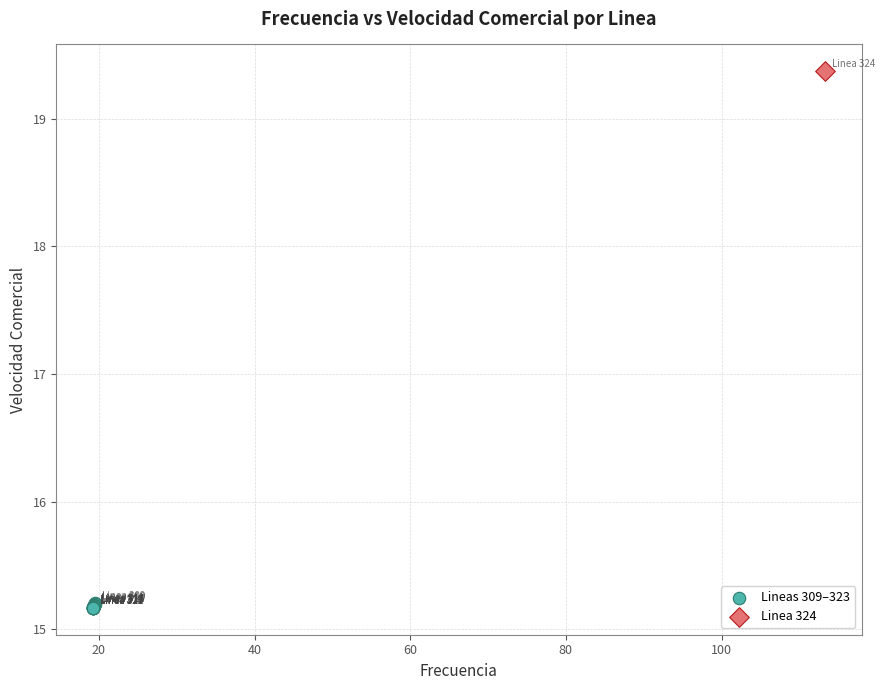

What are all the series names shown in the legend?

Lineas 309–323, Linea 324